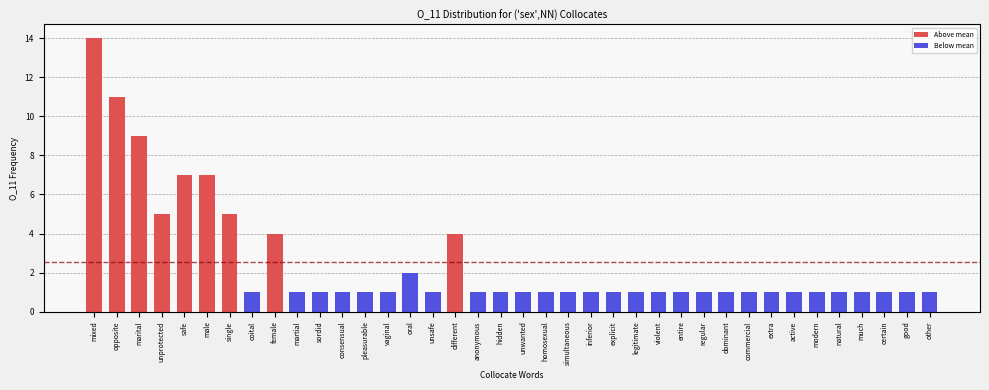

What is the value of the 17th bar from the left?

4